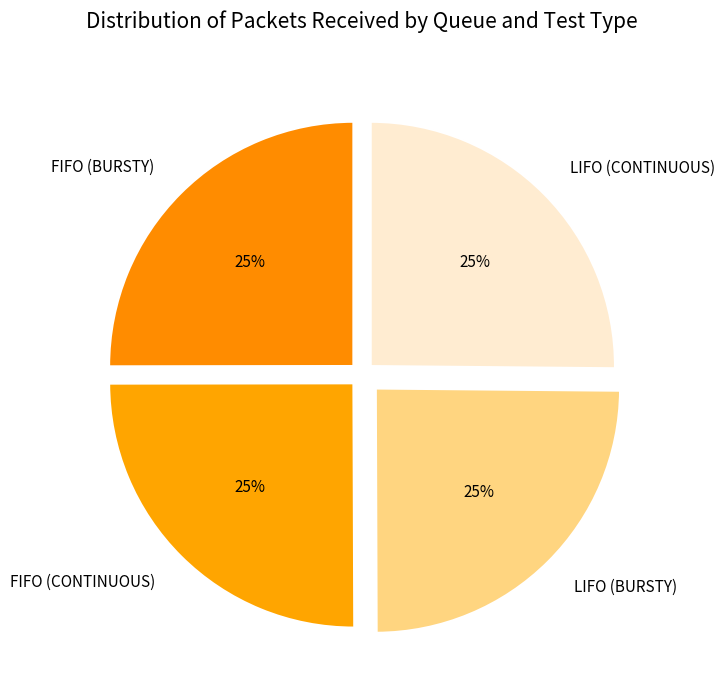

To the nearest percent, what portion does LIFO (BURSTY) represent?

25%